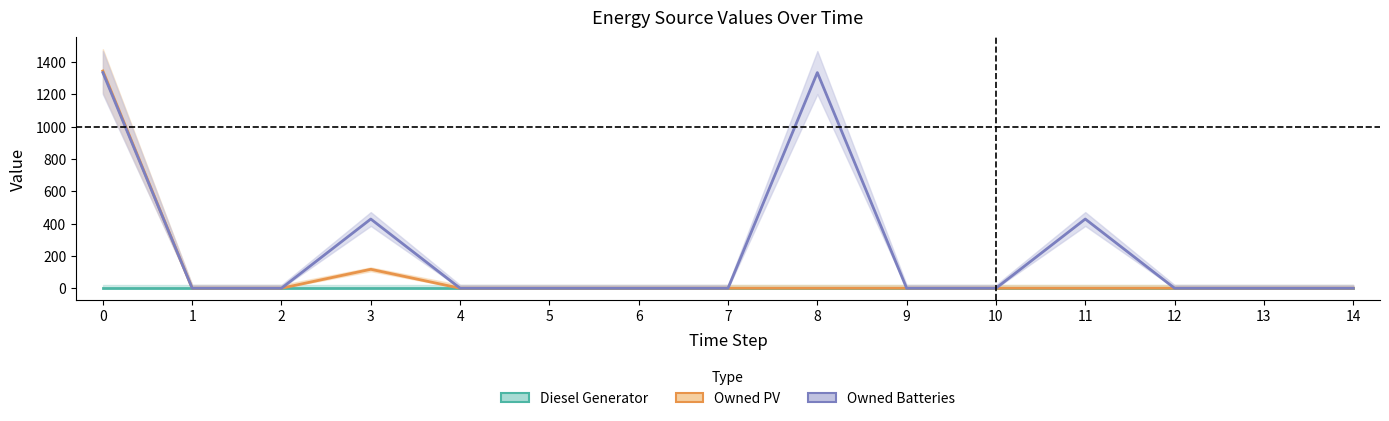

How many interior local peaks does the Owned Batteries series have?

3